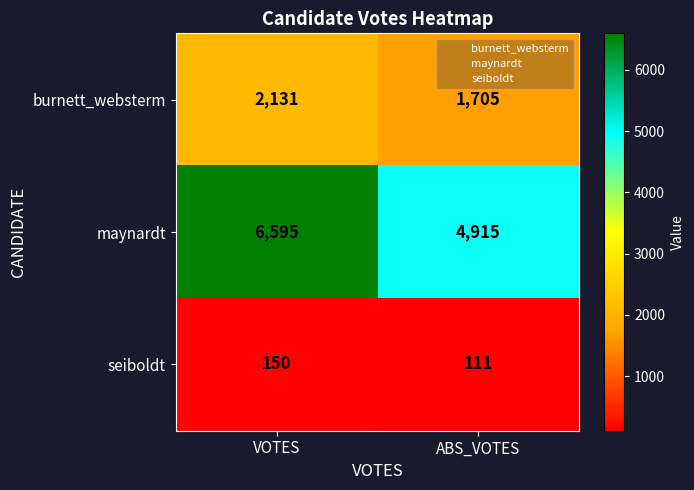

At how many categories does at least one series exceed 1487?

2